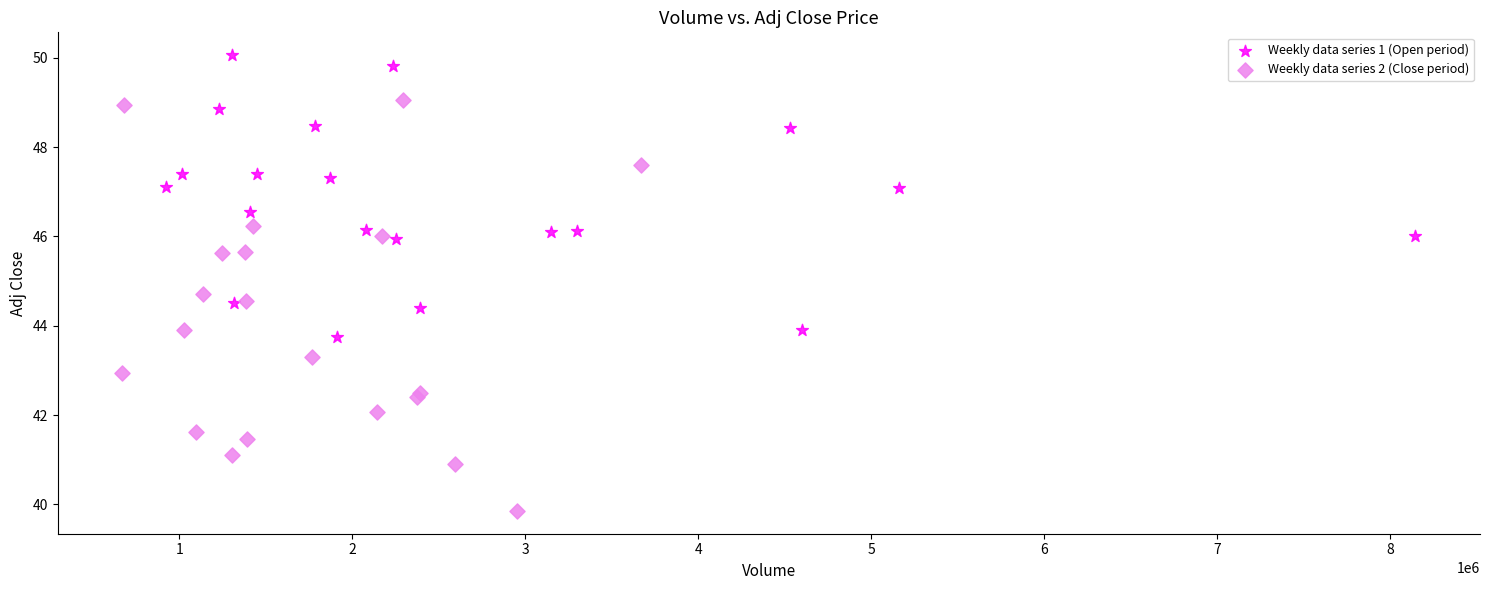

Which series contains the highest Y value?

Weekly data series 1 (Open period)